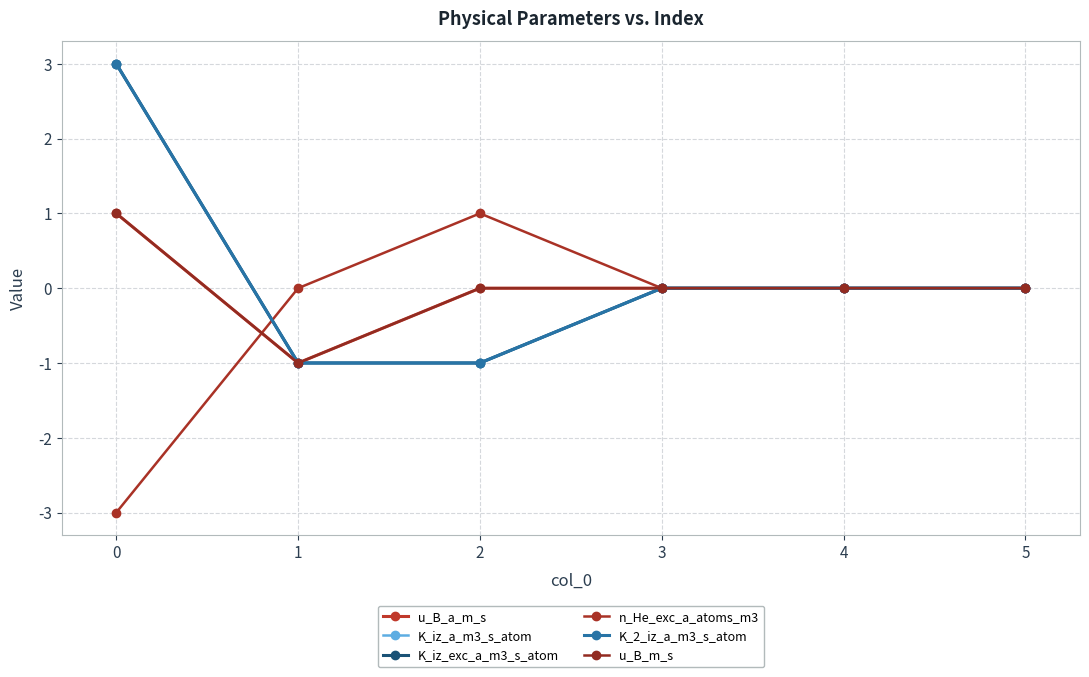

What is the greatest value displayed?

3